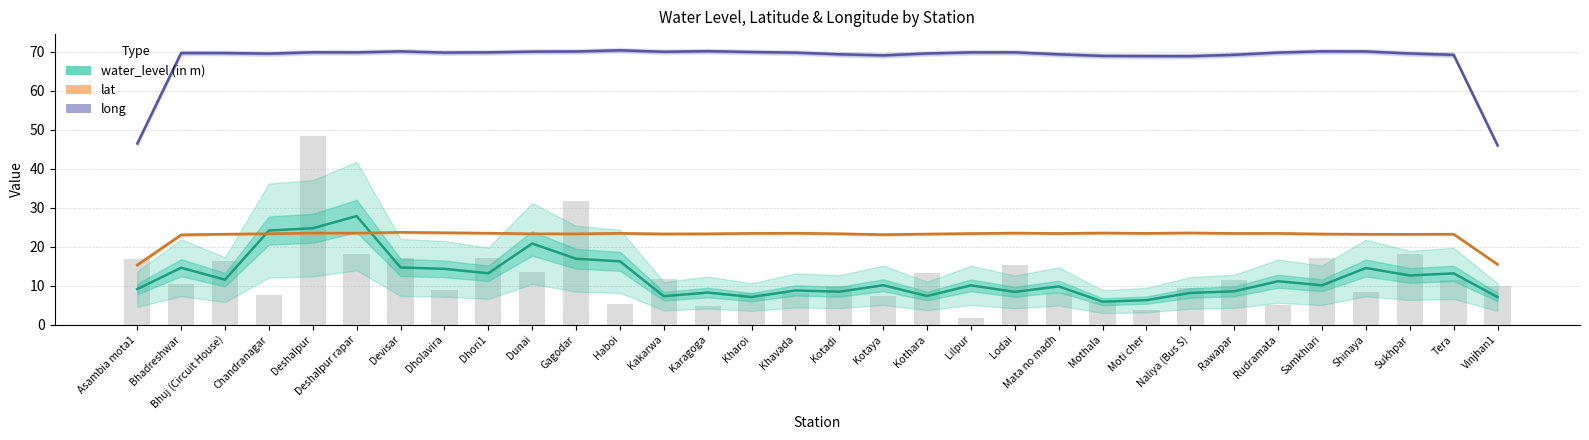

What position from the right is Gagodar?

22